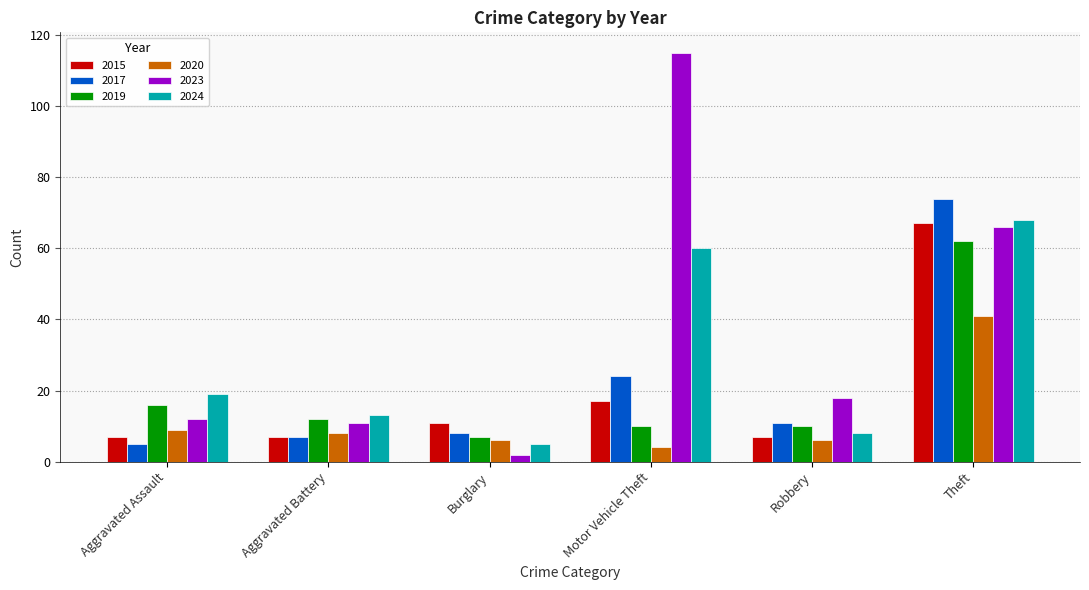

Reading left to right, extract all data points from this chart.

2015: 7	7	11	17	7	67
2017: 5	7	8	24	11	74
2019: 16	12	7	10	10	62
2020: 9	8	6	4	6	41
2023: 12	11	2	115	18	66
2024: 19	13	5	60	8	68